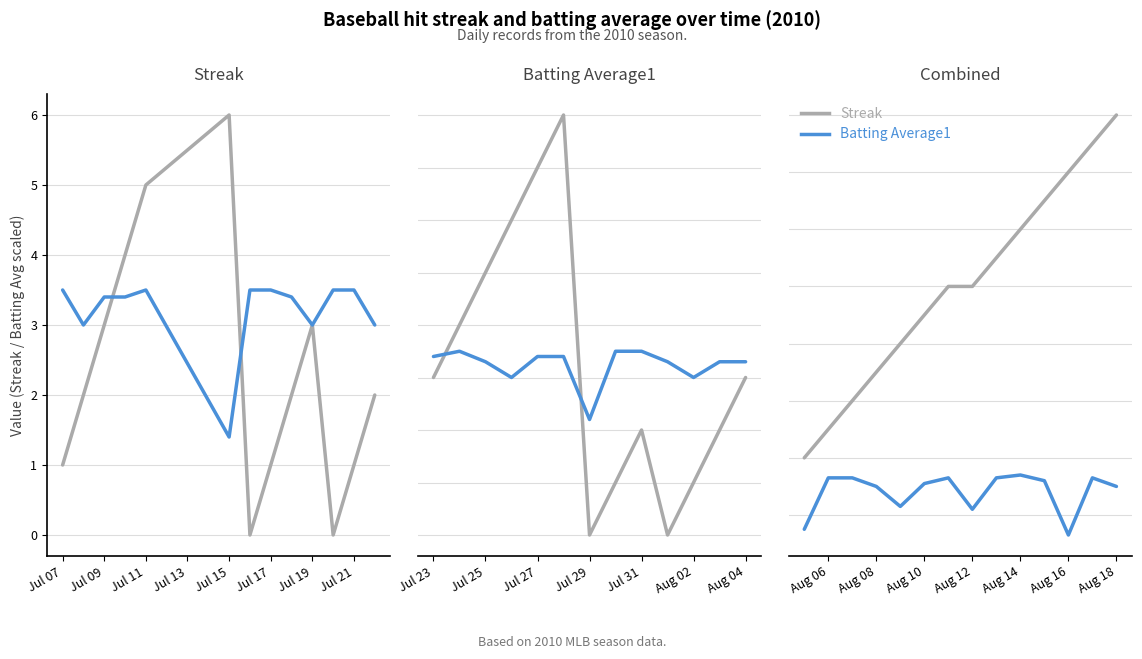

What is the difference between the second highest and second lowest values in the Streak series?

10.0